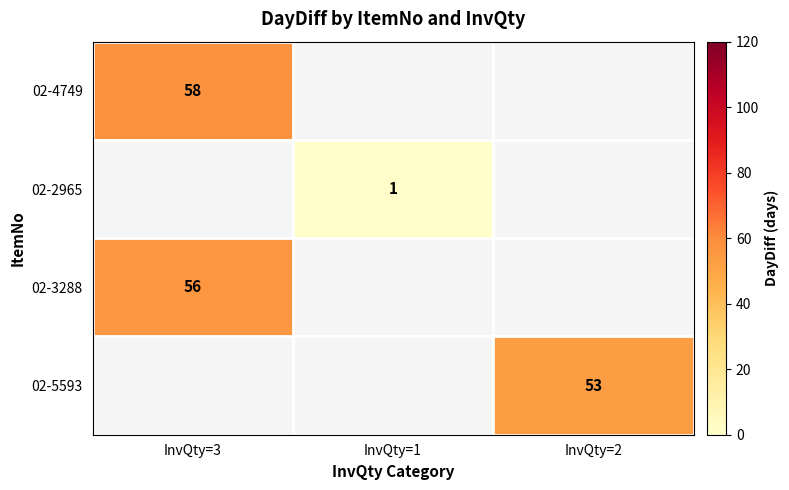

Count the number of categories in the chart.

3